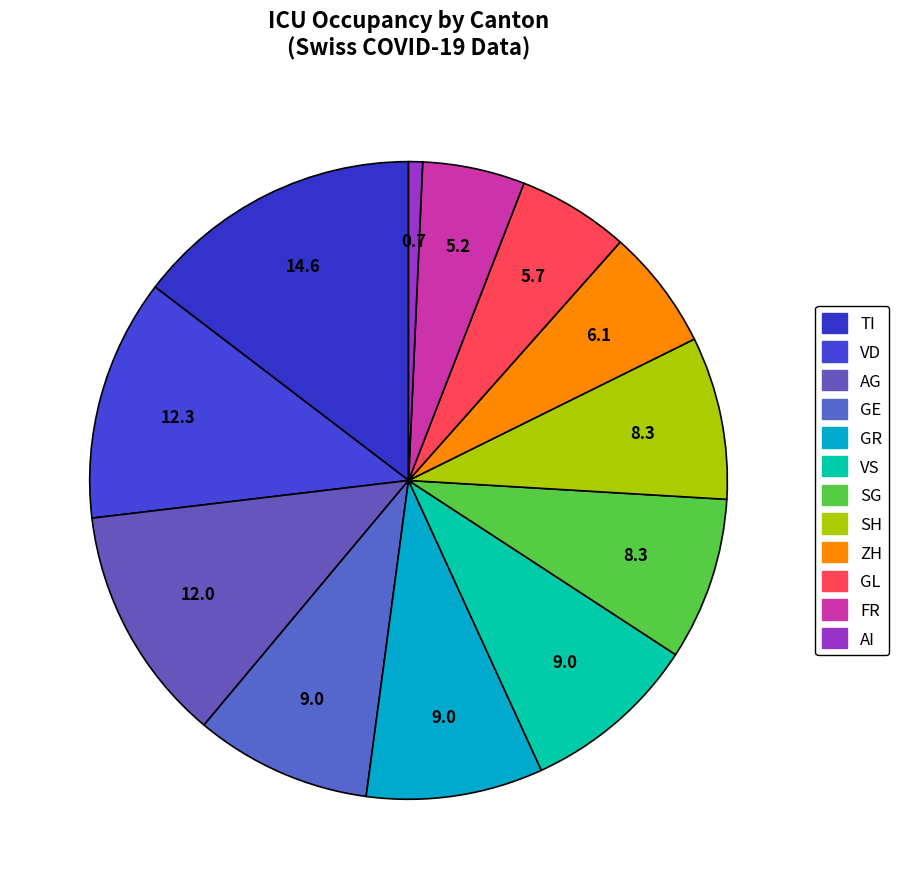

How many slices are in this pie chart?

12